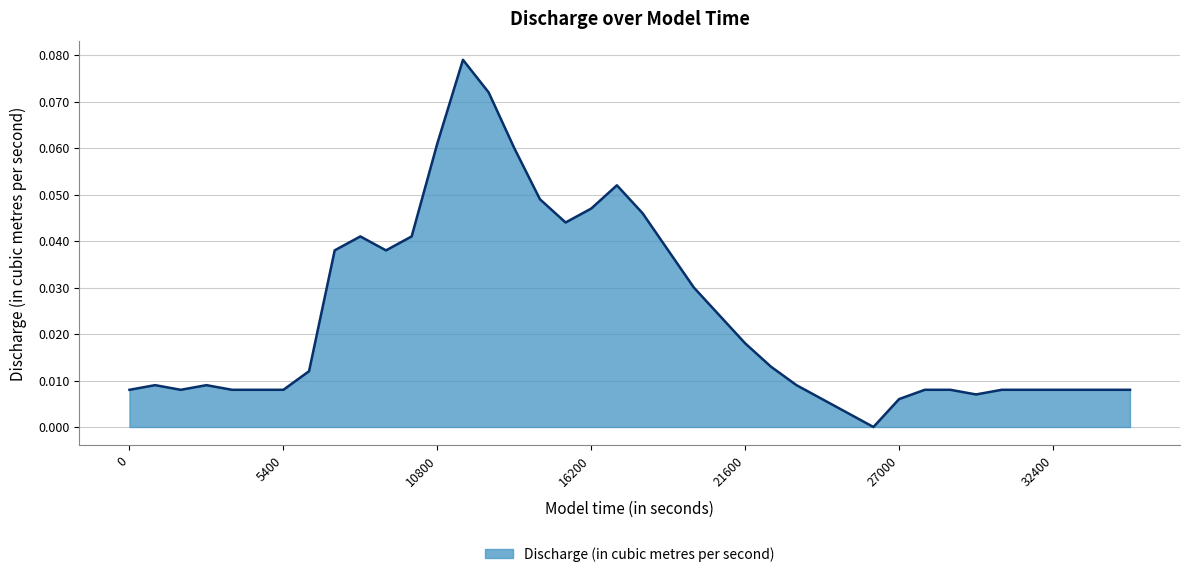

Count the number of categories in the chart.

40